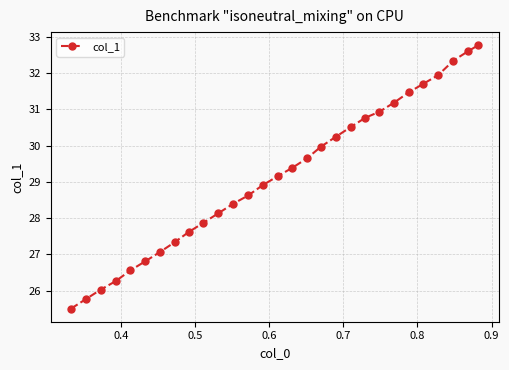

How many distinct data groups are displayed?

1